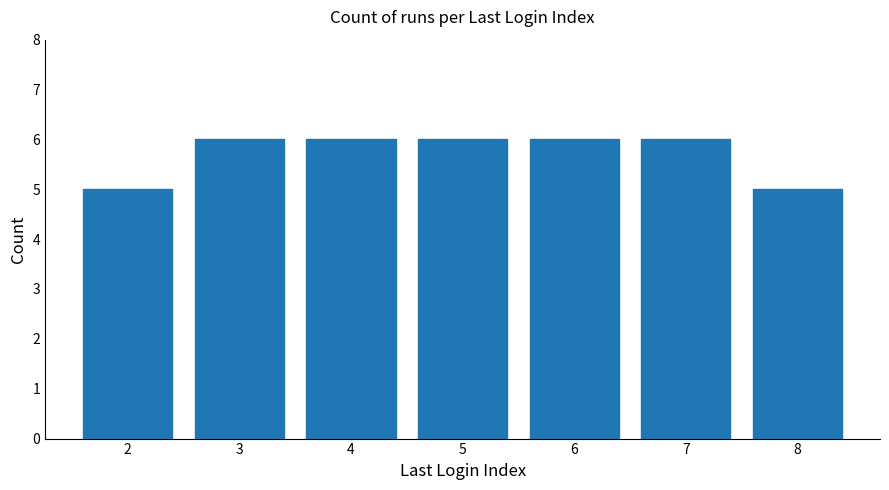

What value does the data have at 7?

6